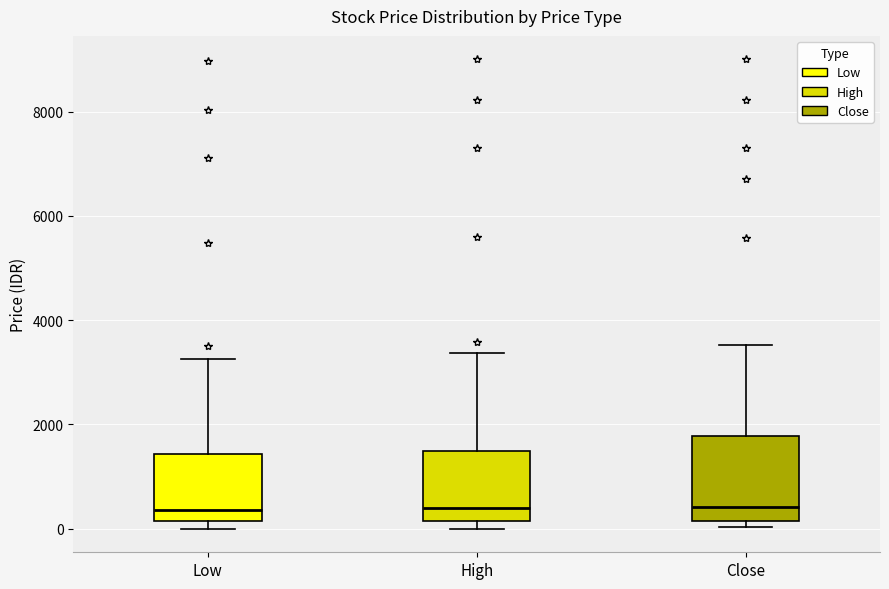

Reading left to right, read every box against the y-axis: the position of its median line, the range the box covers, and the ends of its whiskers. The values are not printed on the chart, so give them approximately, as read against the axis.

Low: median 400, box 200 to 1400, whiskers 0 to 3200
High: median 400, box 200 to 1400, whiskers 0 to 3400
Close: median 400, box 200 to 1800, whiskers 0 to 3600